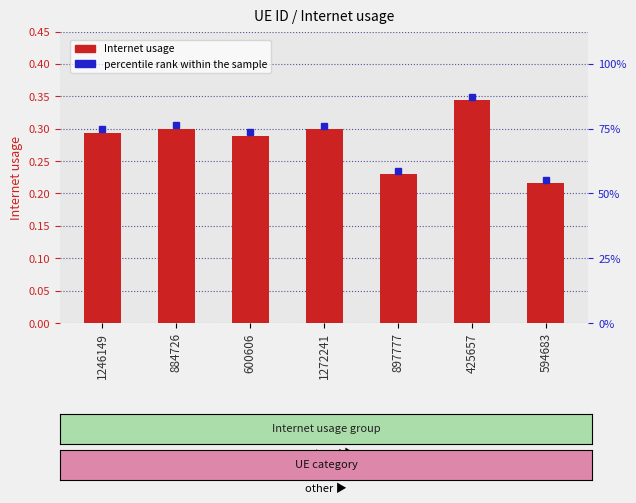

What is the difference between the maximum and minimum values?

0.1